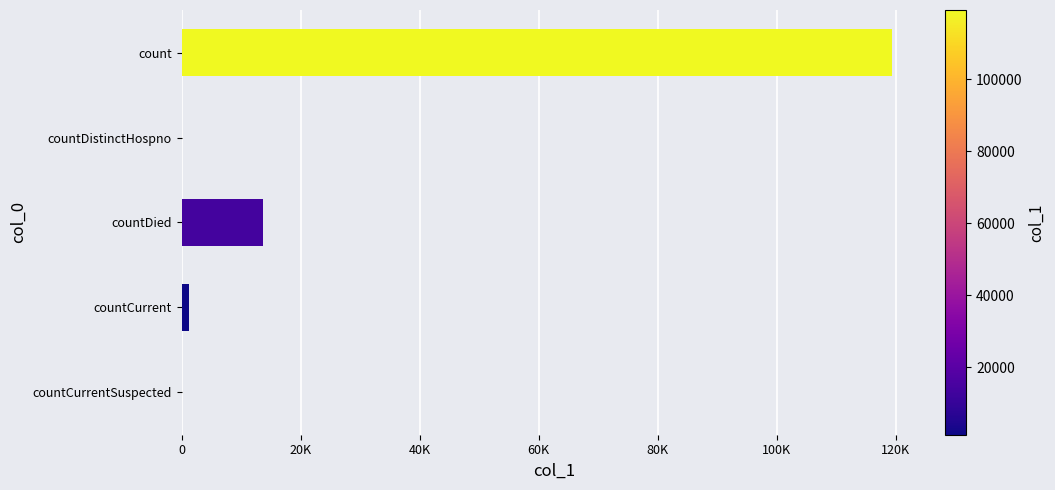

Does the chart contain stacked bars?

No